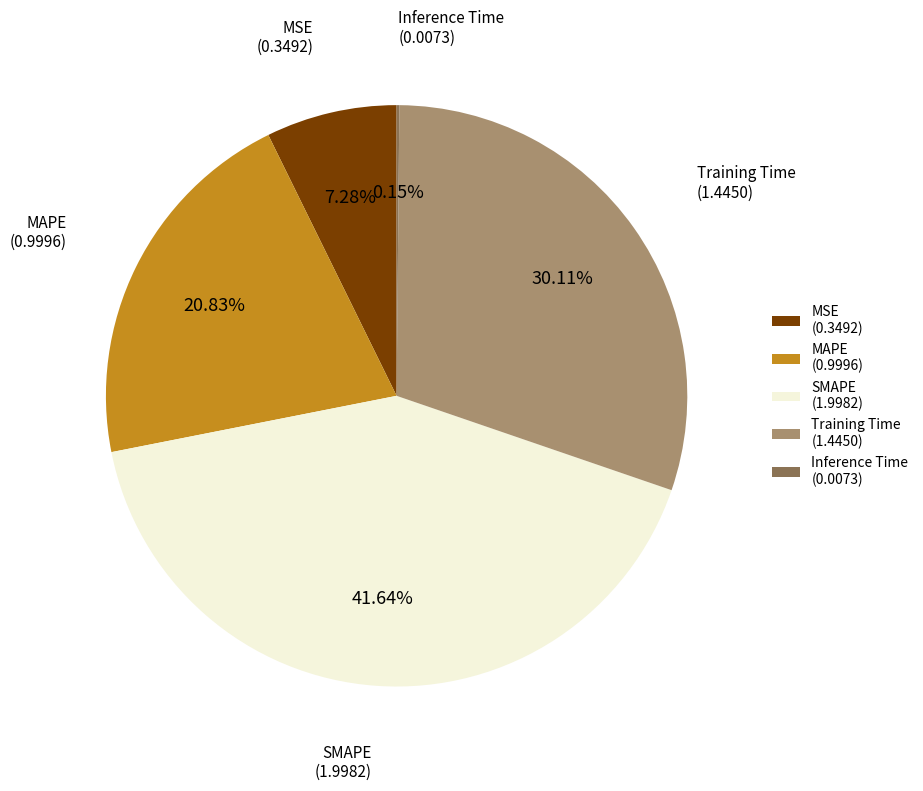

Approximately how many times larger is the value at MAPE (0.9996) compared to SMAPE (1.9982)?

0.5